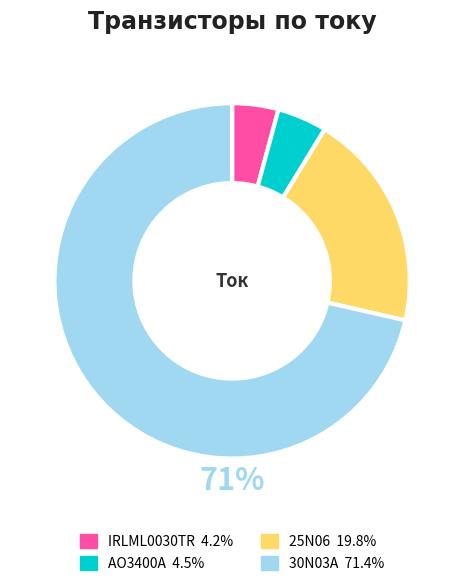

Is the sum of AO3400A and IRLML0030TR greater than half?

No